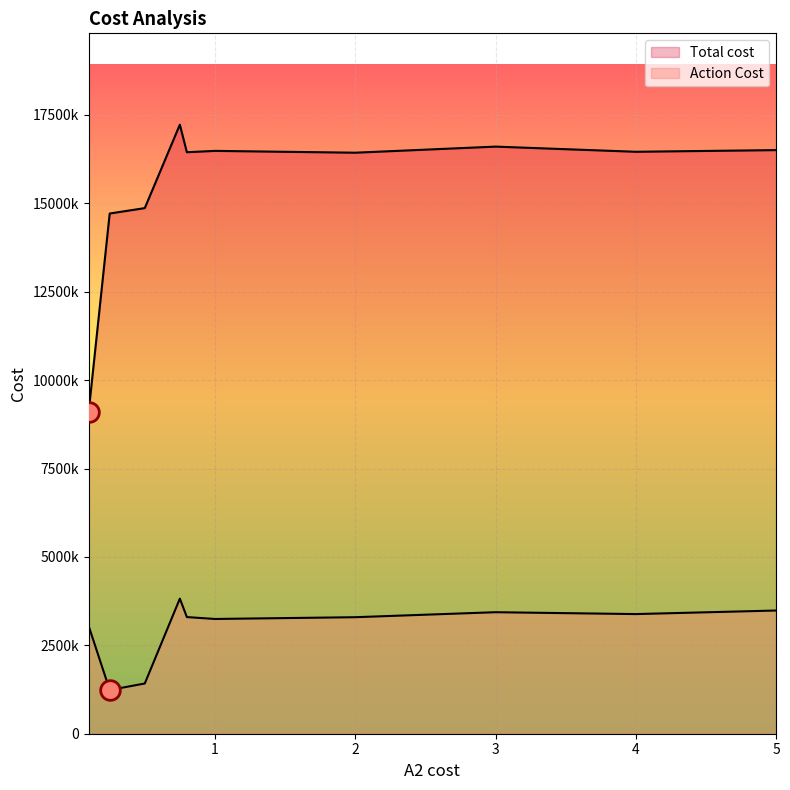

Which series contains the highest Y value?

Total cost